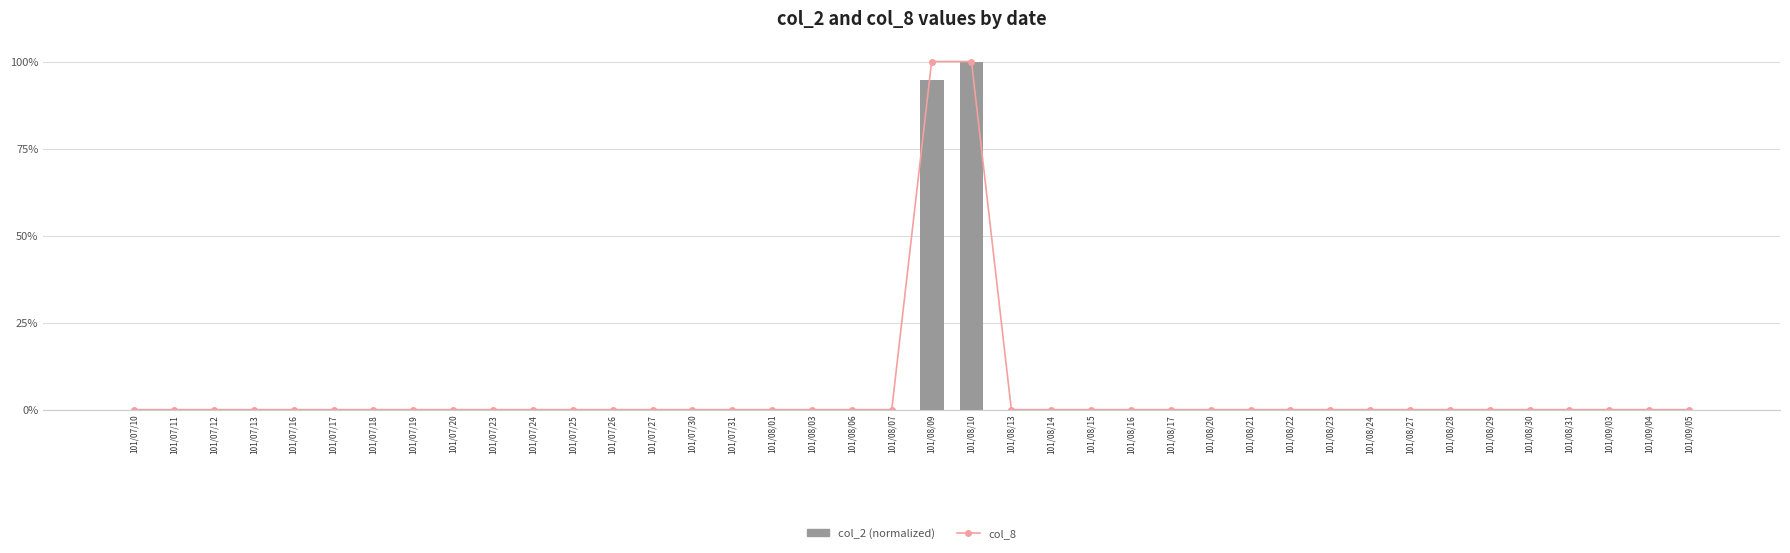

Reading left to right, what are all the values shown in this chart?

col_8: 101/07/10=0.0	101/07/11=0.0	101/07/12=0.0	101/07/13=0.0	101/07/16=0.0	101/07/17=0.0	101/07/18=0.0	101/07/19=0.0	101/07/20=0.0	101/07/23=0.0	101/07/24=0.0	101/07/25=0.0	101/07/26=0.0	101/07/27=0.0	101/07/30=0.0	101/07/31=0.0	101/08/01=0.0	101/08/03=0.0	101/08/06=0.0	101/08/07=0.0	101/08/09=1.0	101/08/10=1.0	101/08/13=0.0	101/08/14=0.0	101/08/15=0.0	101/08/16=0.0	101/08/17=0.0	101/08/20=0.0	101/08/21=0.0	101/08/22=0.0	101/08/23=0.0	101/08/24=0.0	101/08/27=0.0	101/08/28=0.0	101/08/29=0.0	101/08/30=0.0	101/08/31=0.0	101/09/03=0.0	101/09/04=0.0	101/09/05=0.0
col_2 (normalized): 101/07/10=0.0	101/07/11=0.0	101/07/12=0.0	101/07/13=0.0	101/07/16=0.0	101/07/17=0.0	101/07/18=0.0	101/07/19=0.0	101/07/20=0.0	101/07/23=0.0	101/07/24=0.0	101/07/25=0.0	101/07/26=0.0	101/07/27=0.0	101/07/30=0.0	101/07/31=0.0	101/08/01=0.0	101/08/03=0.0	101/08/06=0.0	101/08/07=0.0	101/08/09=0.9	101/08/10=1.0	101/08/13=0.0	101/08/14=0.0	101/08/15=0.0	101/08/16=0.0	101/08/17=0.0	101/08/20=0.0	101/08/21=0.0	101/08/22=0.0	101/08/23=0.0	101/08/24=0.0	101/08/27=0.0	101/08/28=0.0	101/08/29=0.0	101/08/30=0.0	101/08/31=0.0	101/09/03=0.0	101/09/04=0.0	101/09/05=0.0